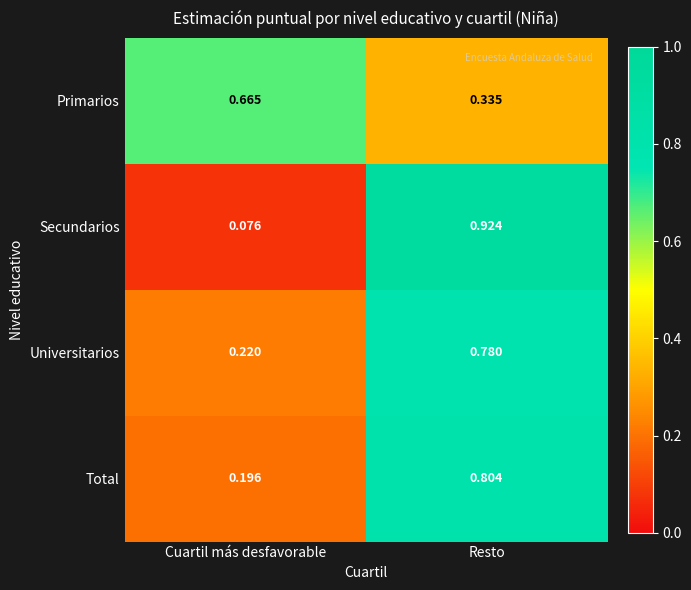

Is the value of Total at Resto greater than the value of Secundarios at Cuartil más desfavorable?

Yes